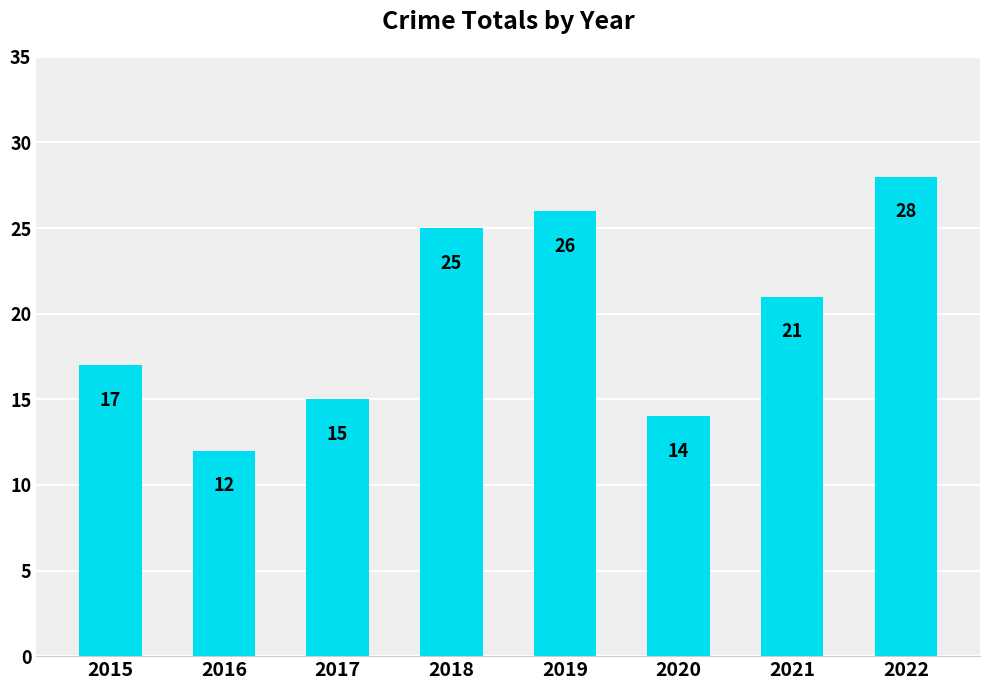

Which category has the highest value across all series?

2022